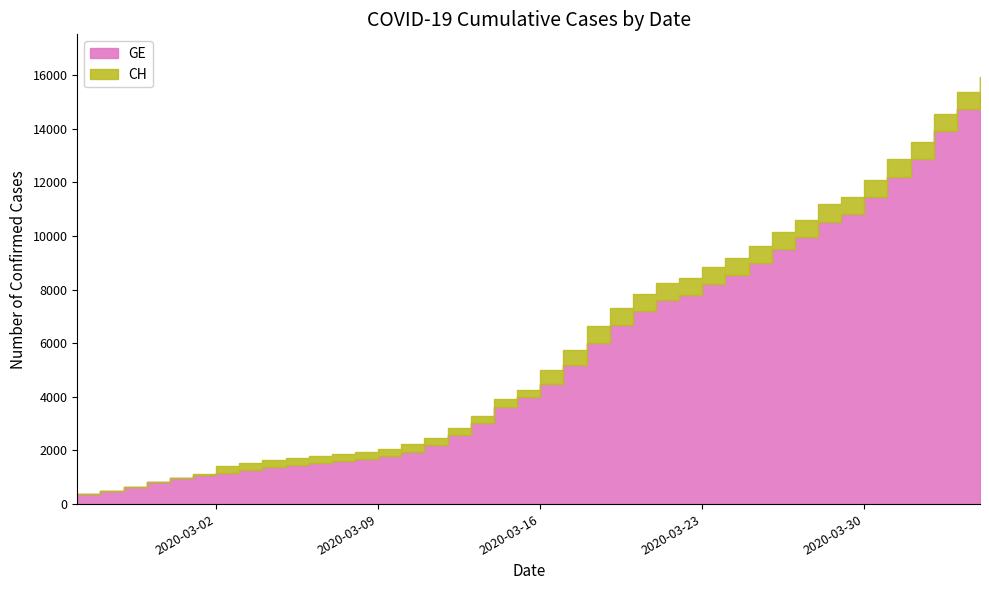

The CH series shows 715 at 2020-03-04. True or false?

False